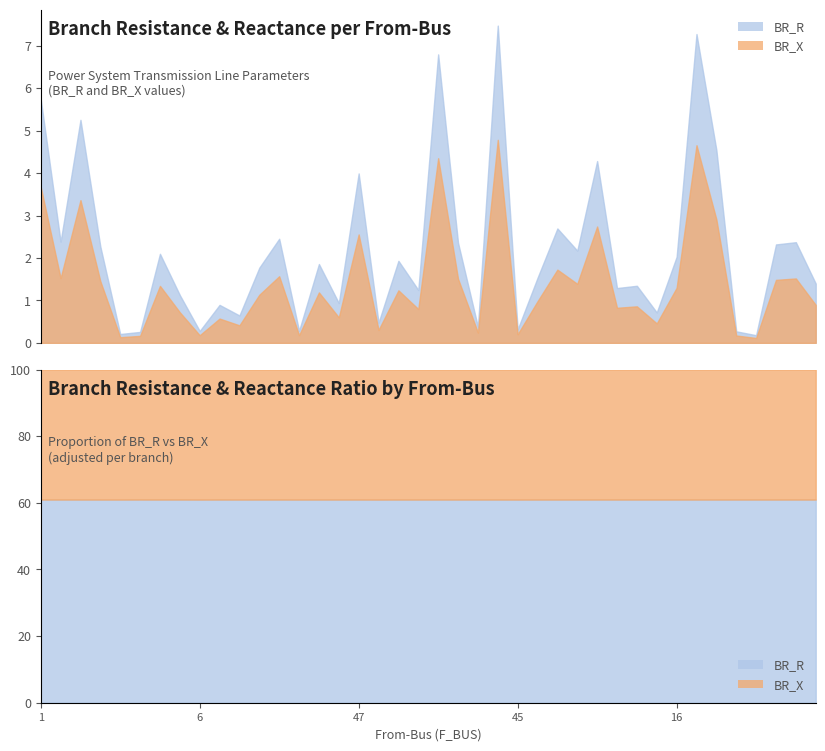

How many data points in BR_X are above 1?

21